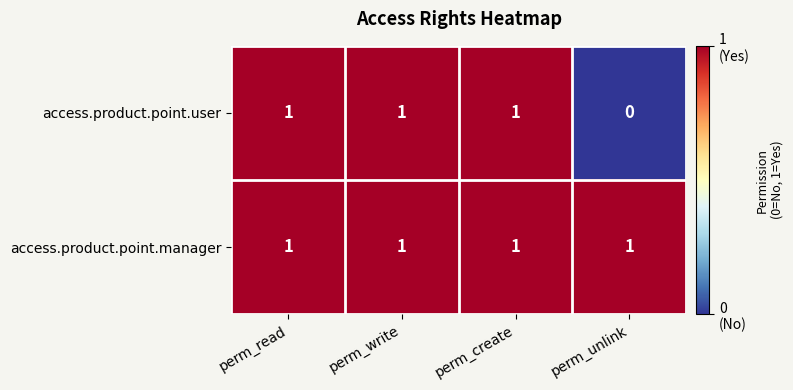

Is the value of access.product.point.user at perm_unlink greater than the value of access.product.point.manager at perm_create?

No